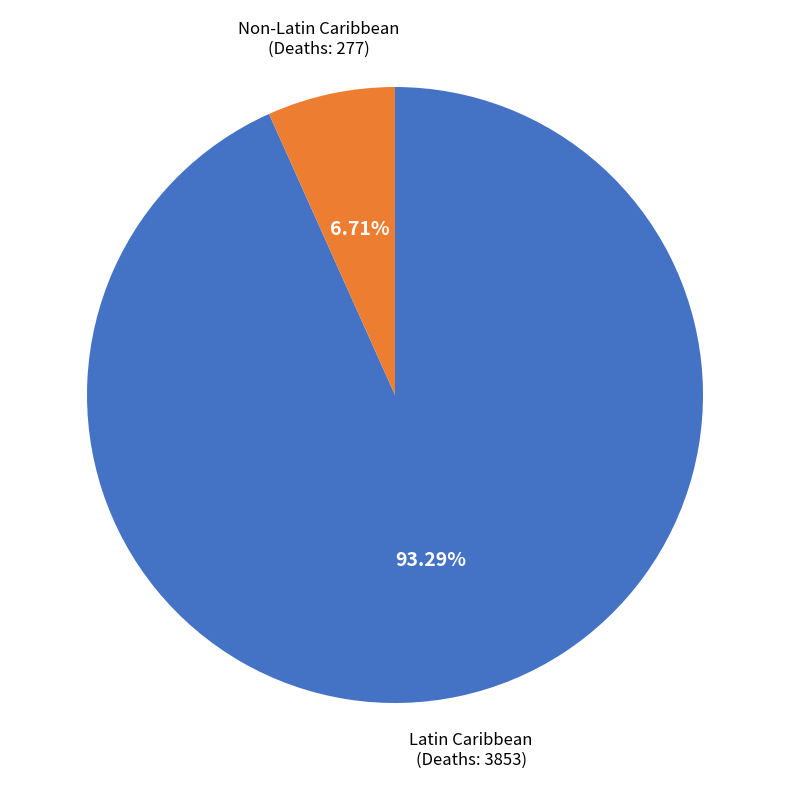

Do Non-Latin Caribbean and Latin Caribbean together represent more than half of the pie?

Yes